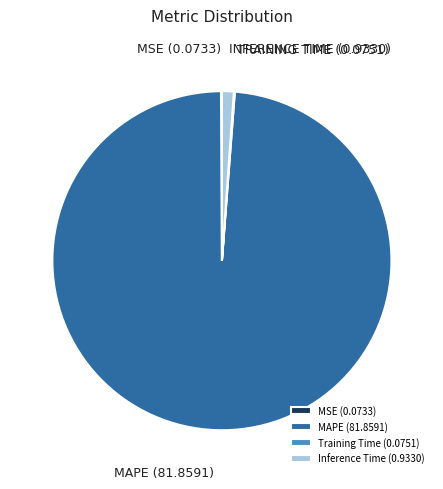

Which slice is the largest?

MAPE